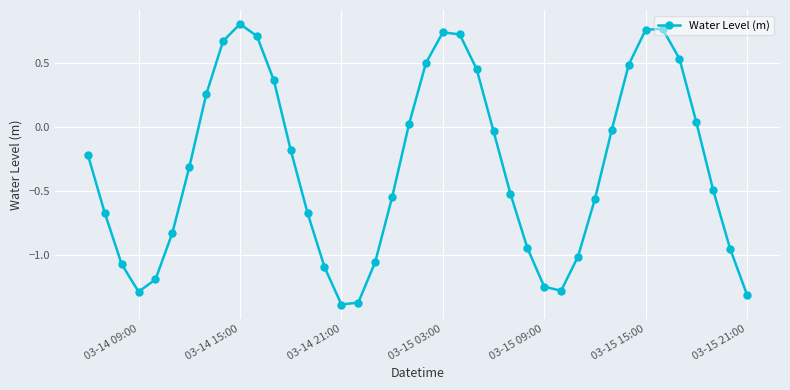

How many interior local valleys (lower than both neighbors) does the data have?

3